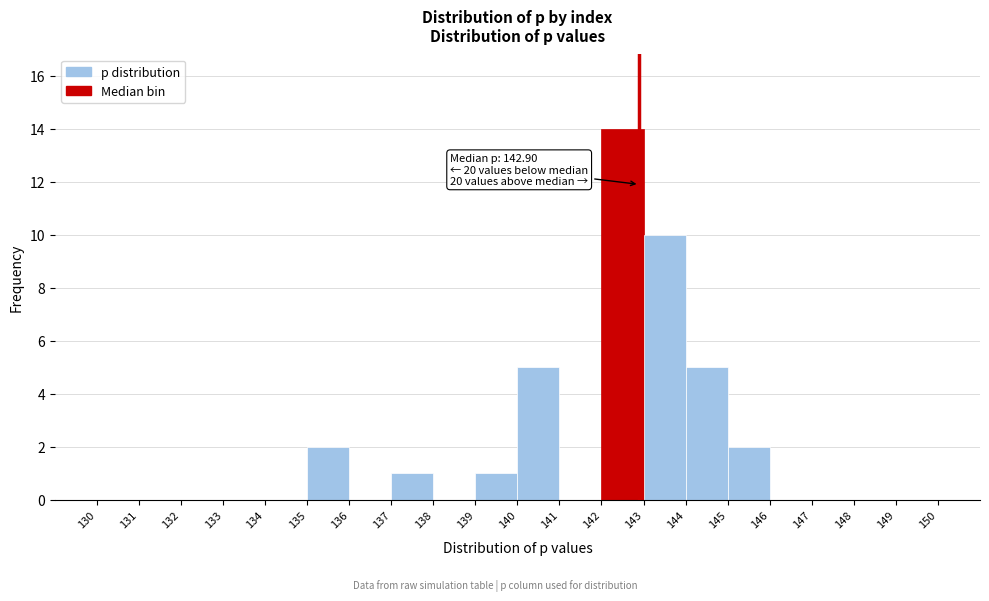

Which range on the x-axis has the tallest bar?

142 to 143